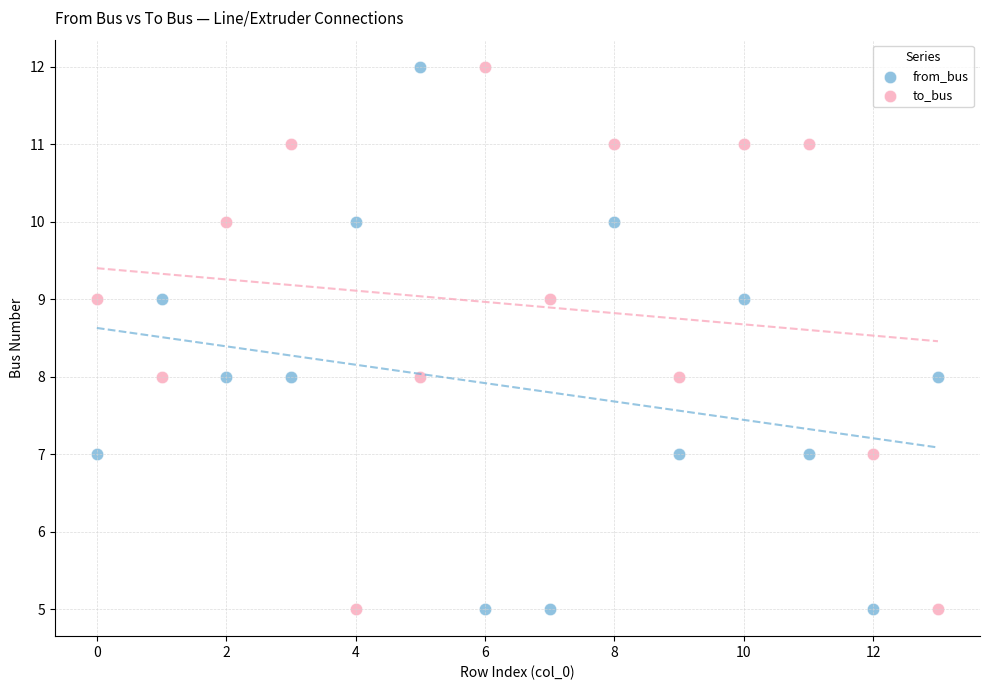

Across all data points, what is the range of Y values (max minus min)?

7